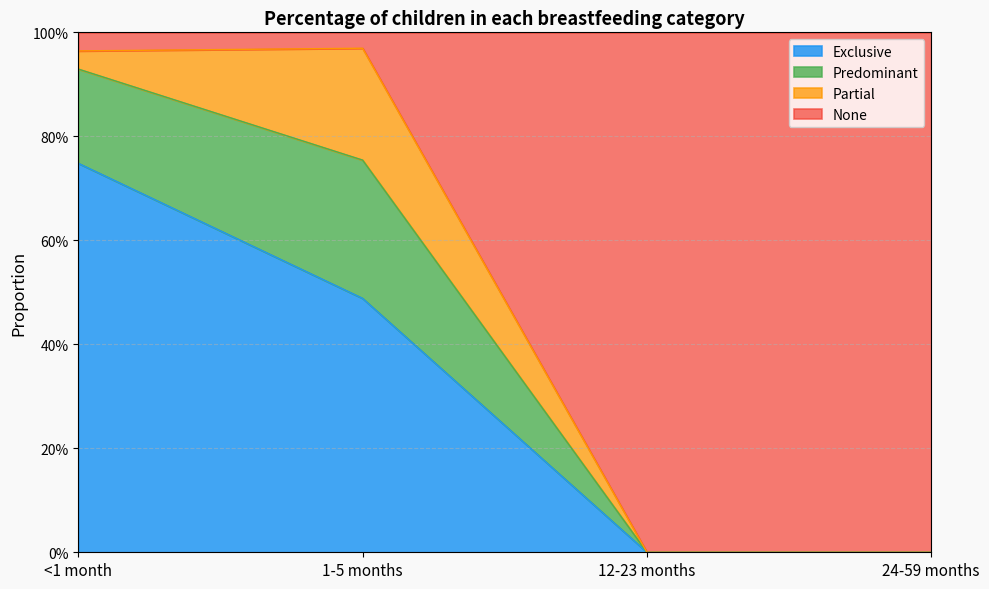

Which series has the largest total across all categories?

None